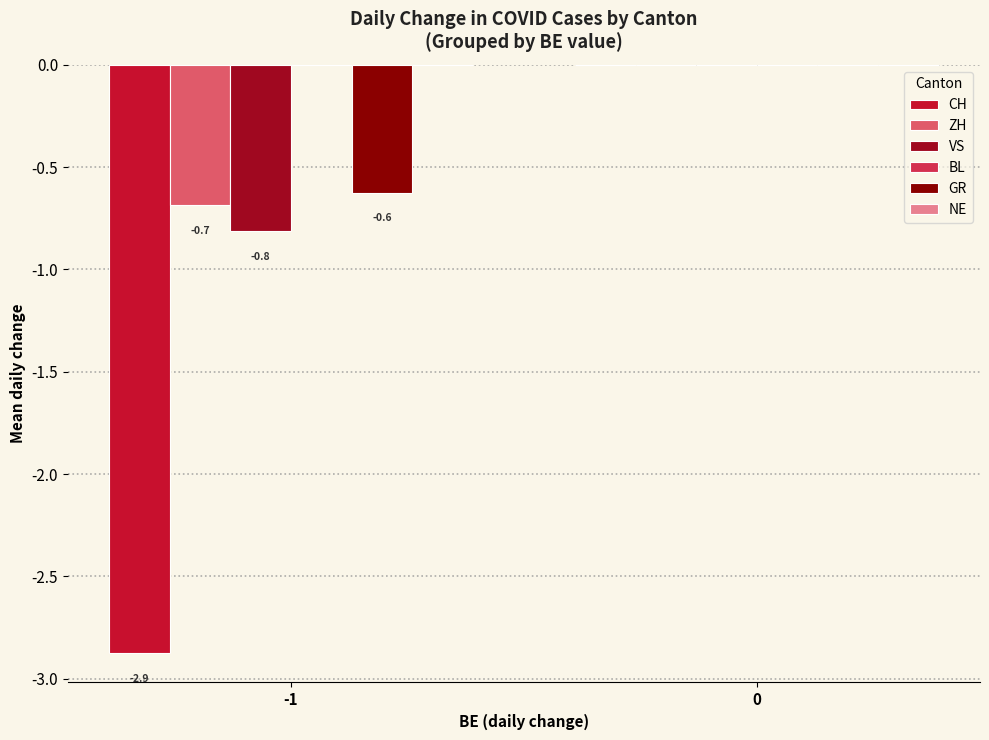

Reading right to left, transcribe all the data shown in this chart.

CH: 0.0	-2.9
ZH: 0.0	-0.7
VS: 0.0	-0.8
BL: 0.0	0.0
GR: 0.0	-0.6
NE: 0.0	0.0